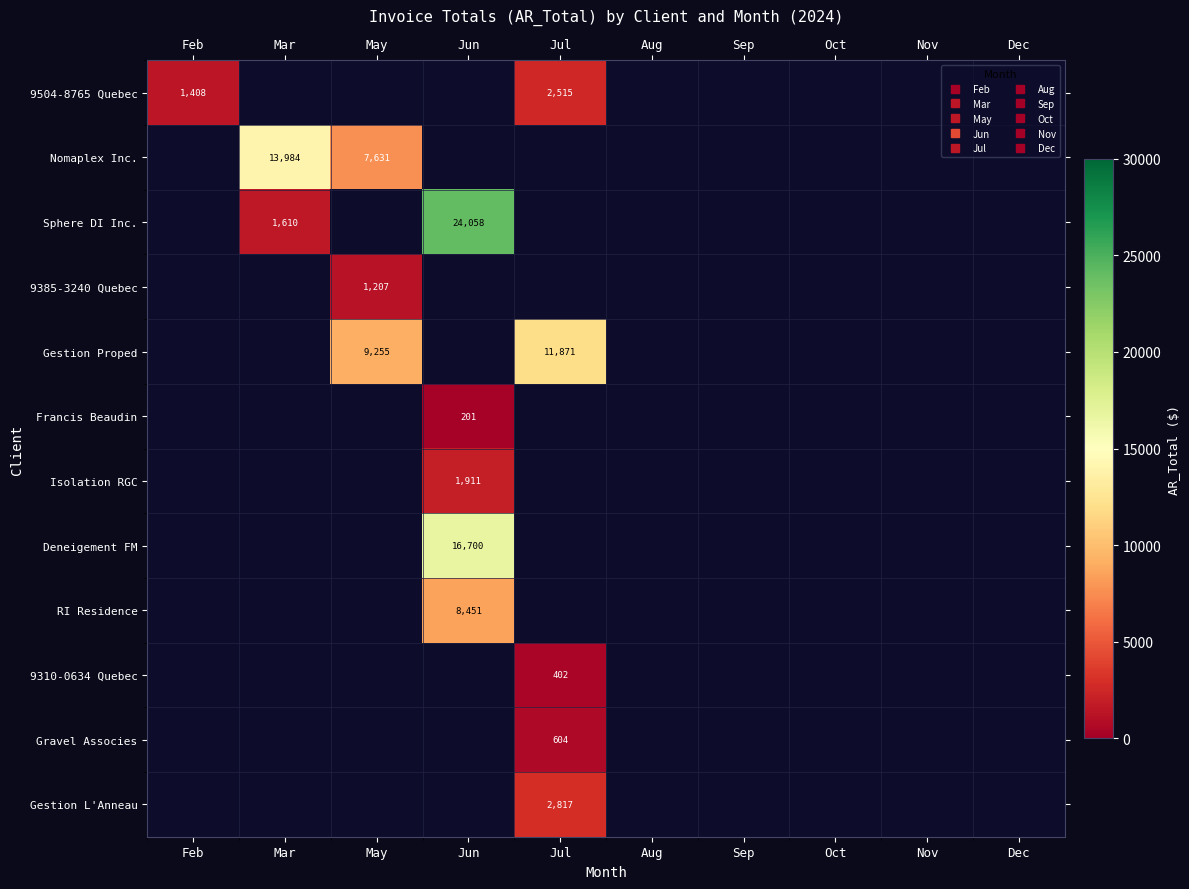

What is the maximum value shown in the chart?

24057.9